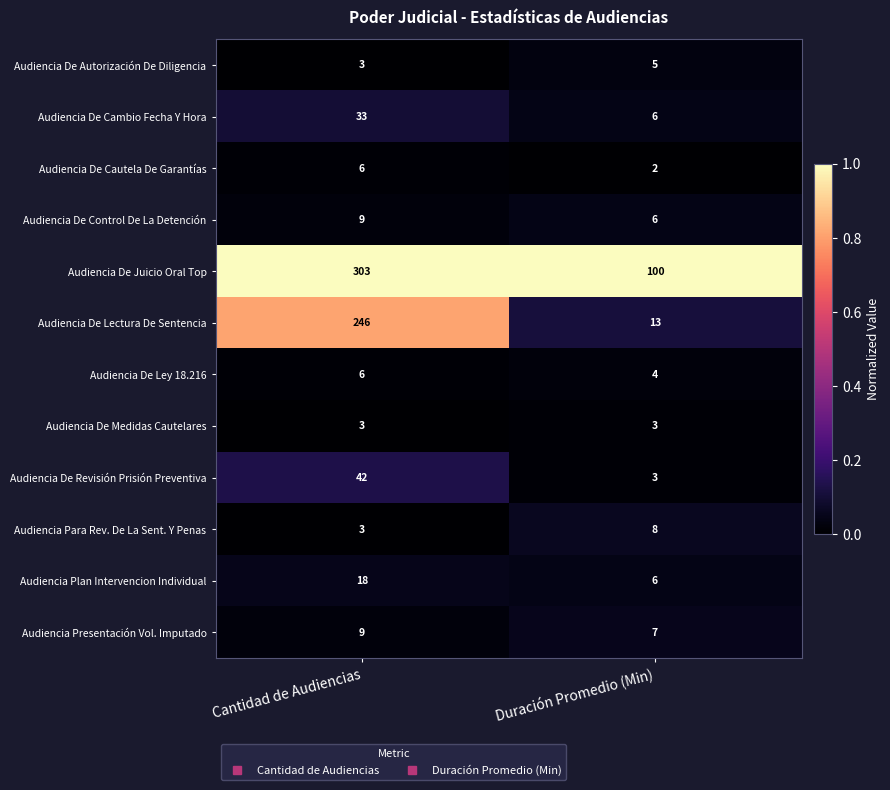

At which category is the sum across all series the highest?

Cantidad de Audiencias